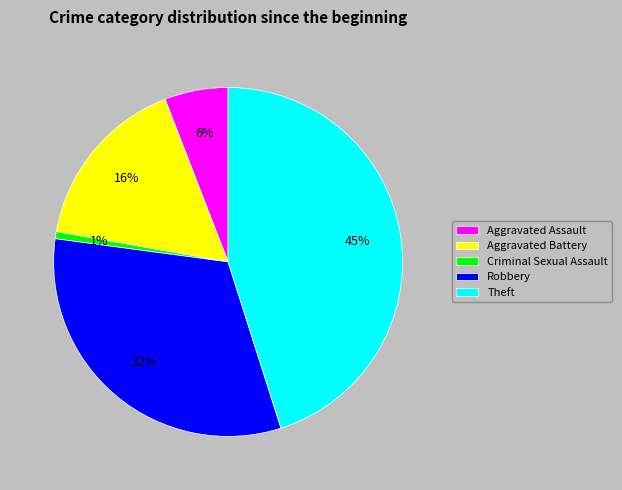

To the nearest percent, what is the combined percentage of Theft and Robbery?

77%